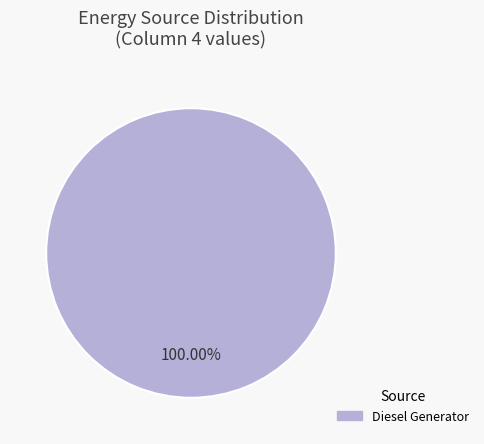

Is there a majority slice in this chart?

Yes